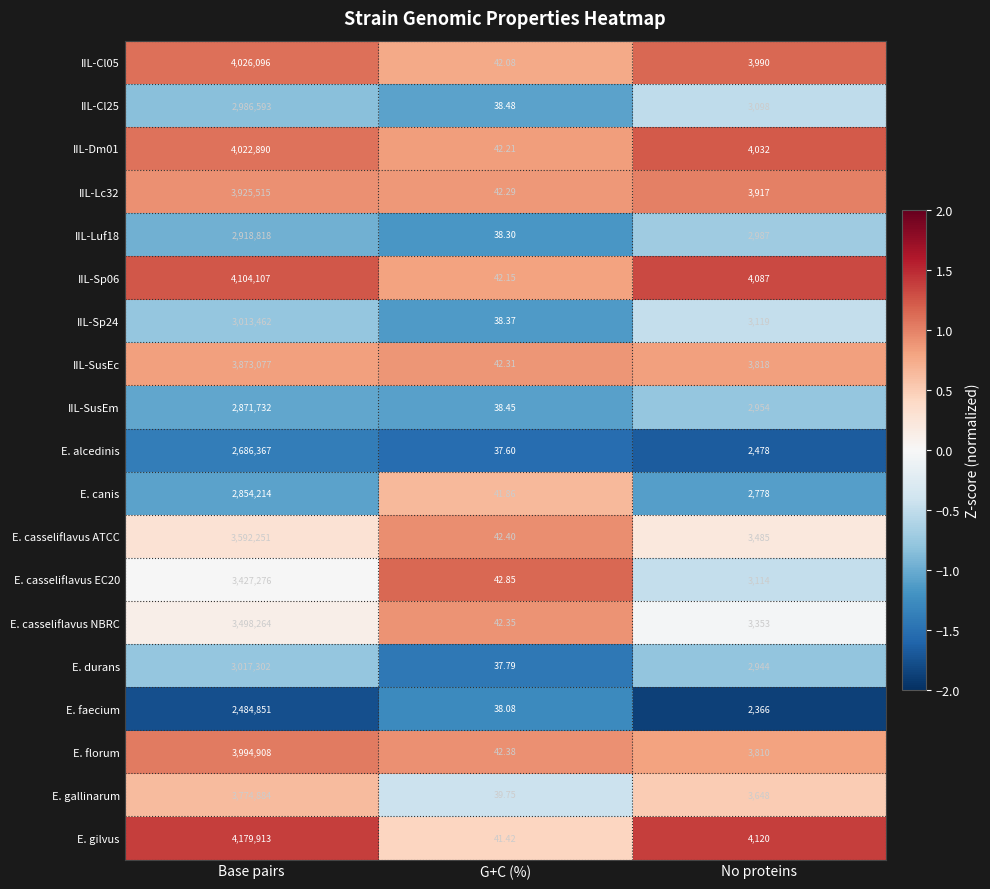

Where does the E. durans series first go above 2944?

Base pairs